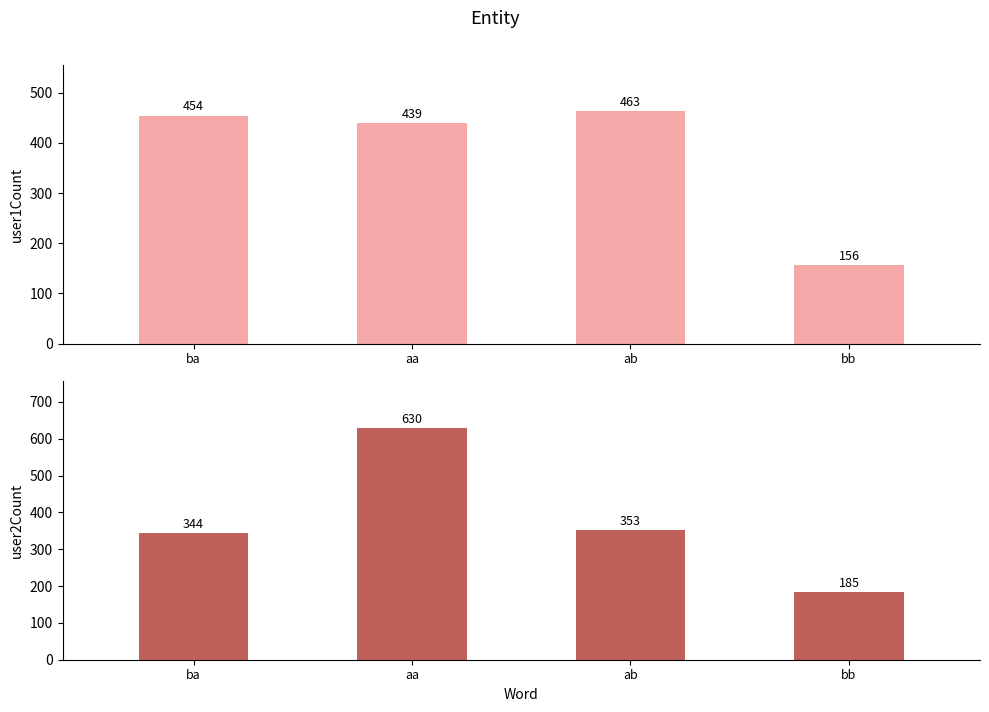

What is the sum of all user1Count values?

1512